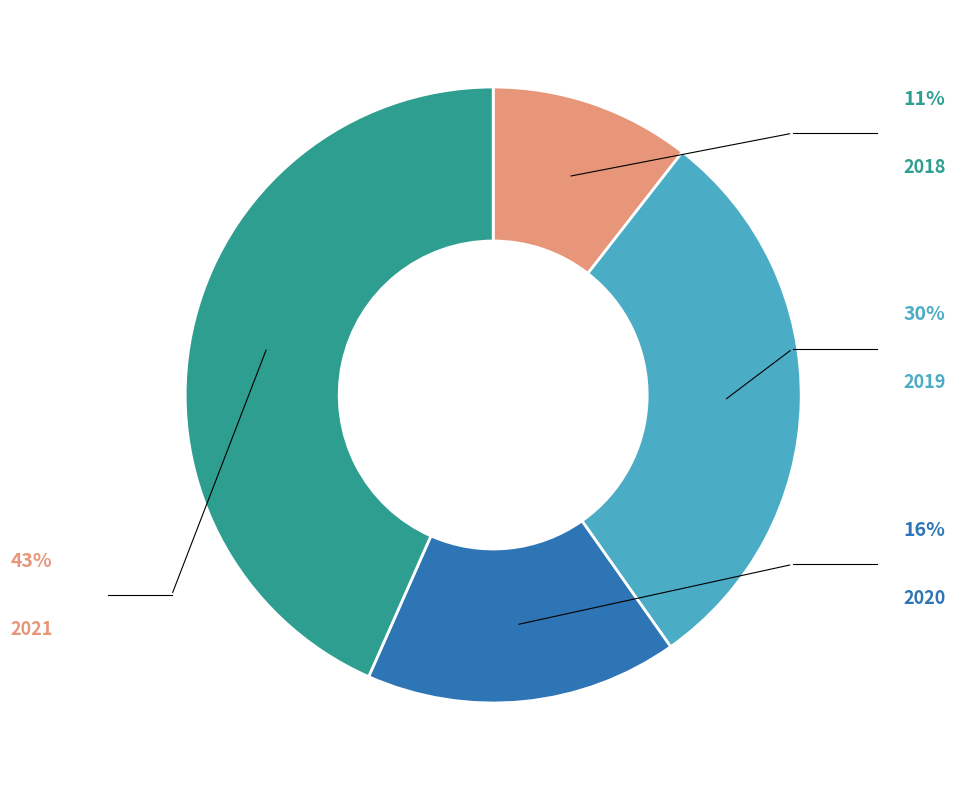

Is there any slice that represents more than half of the pie?

No